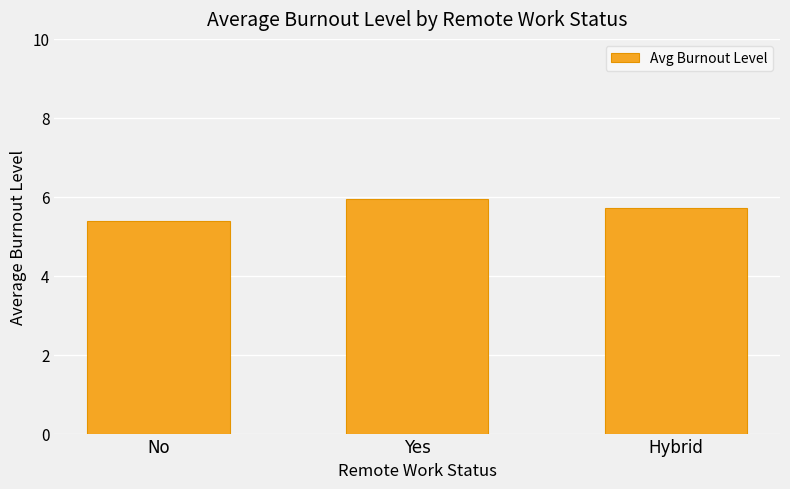

Rank the categories by value from lowest to highest.

No, Hybrid, Yes